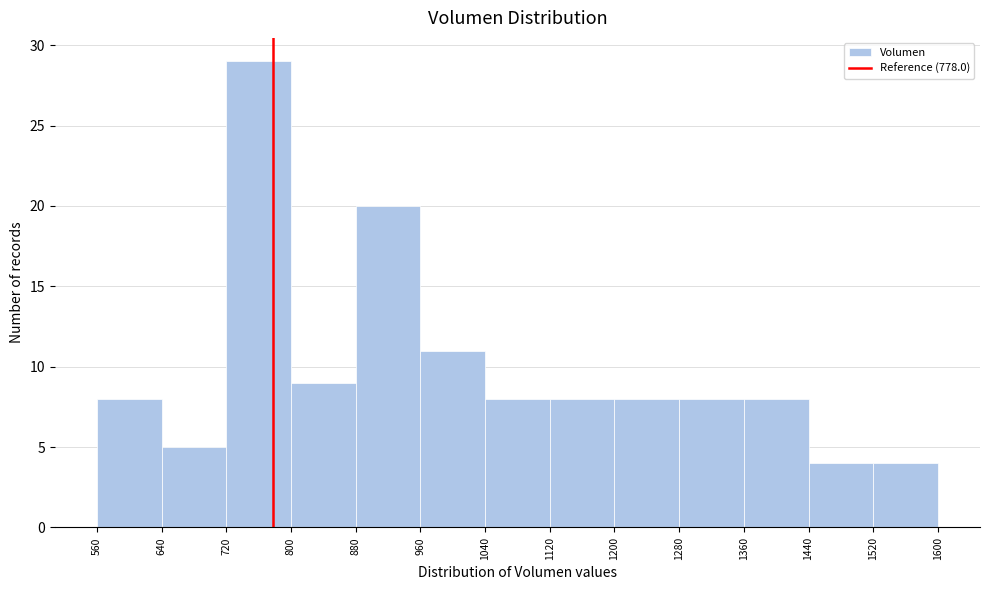

Reading left to right, transcribe this chart: for each bar, give the range it covers on the x-axis and its height. The values are not printed on the chart, so give them approximately, as read against the axis.

560 to 640: 8
640 to 720: 5
720 to 800: 29
800 to 880: 9
880 to 960: 20
960 to 1040: 11
1040 to 1120: 8
1120 to 1200: 8
1200 to 1280: 8
1280 to 1360: 8
1360 to 1440: 8
1440 to 1520: 4
1520 to 1600: 4